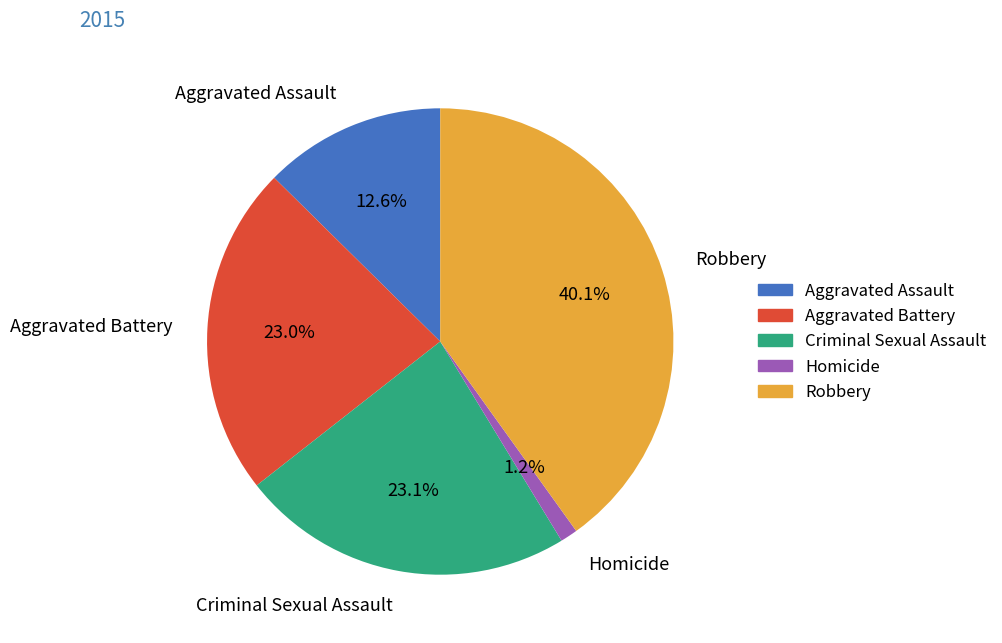

Does any single category account for the majority?

No